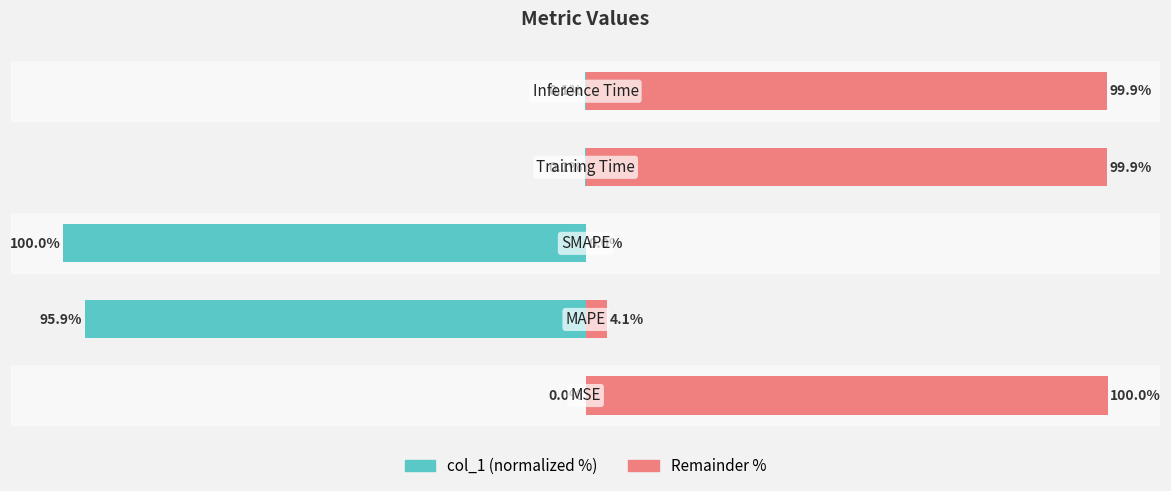

At how many categories does at least one series exceed 93?

3